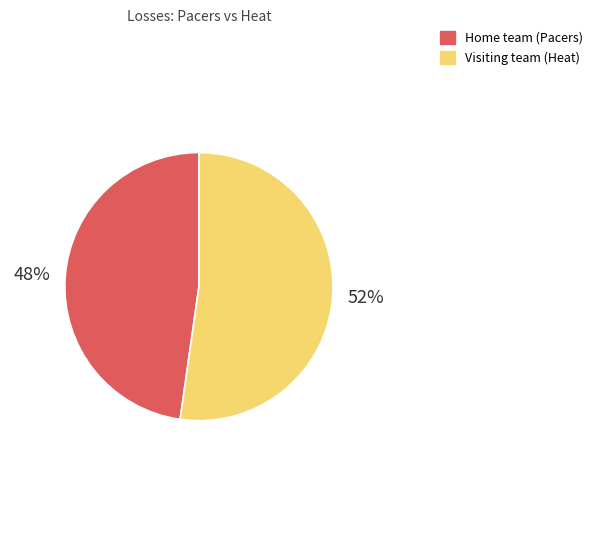

To the nearest percent, what is the combined percentage of Home team (Pacers) and Visiting team (Heat)?

100%